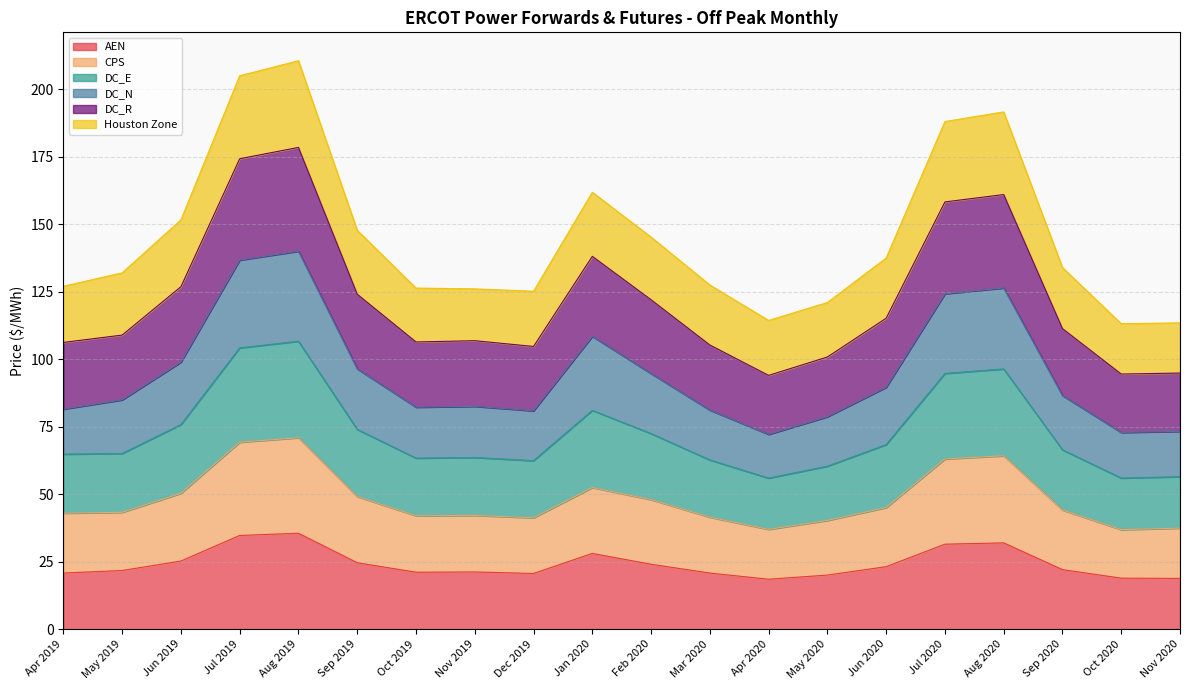

True or false: DC_R has a value of 16.2 at Nov 2019.

False